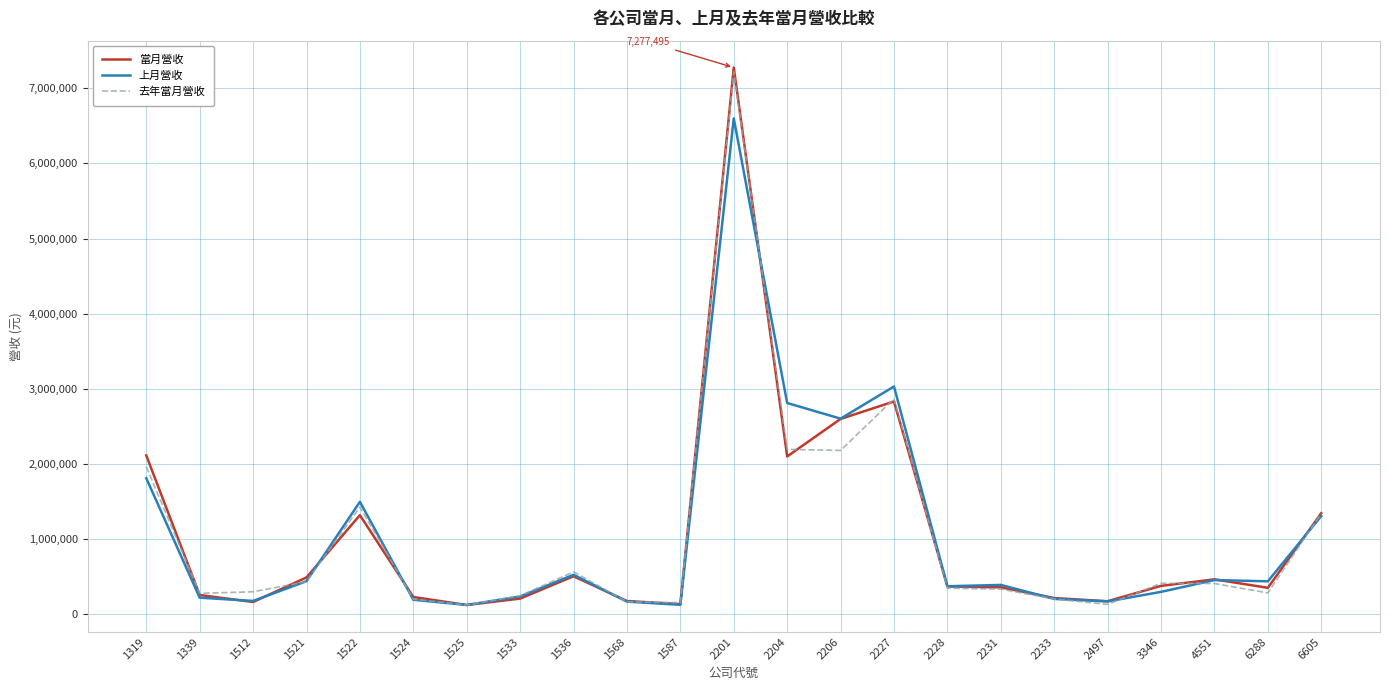

The 上月營收 series shows 163780 at 1568. True or false?

True